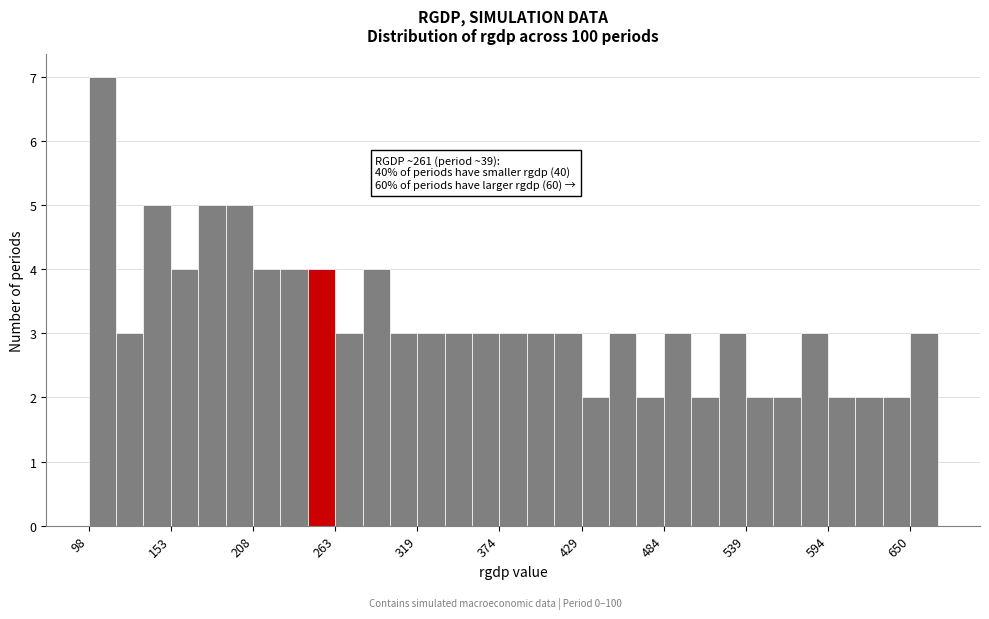

Around what value on the x-axis is the tallest bar? Give the approximate position of its centre, as read against the axis.

110